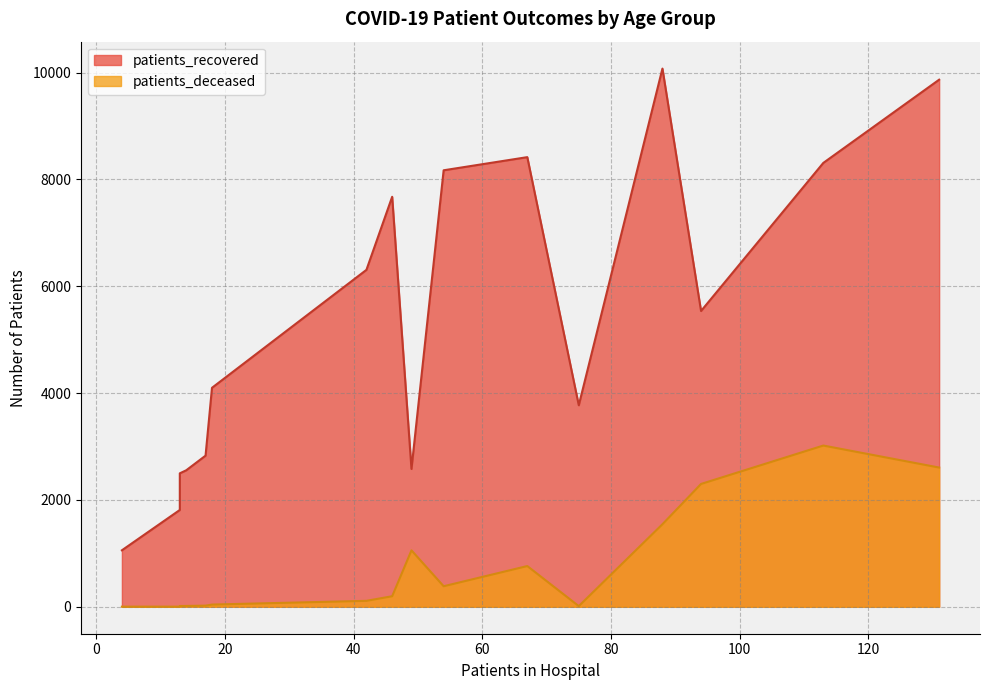

True or false: patients_deceased has more than 0 points higher than both neighbors.

True